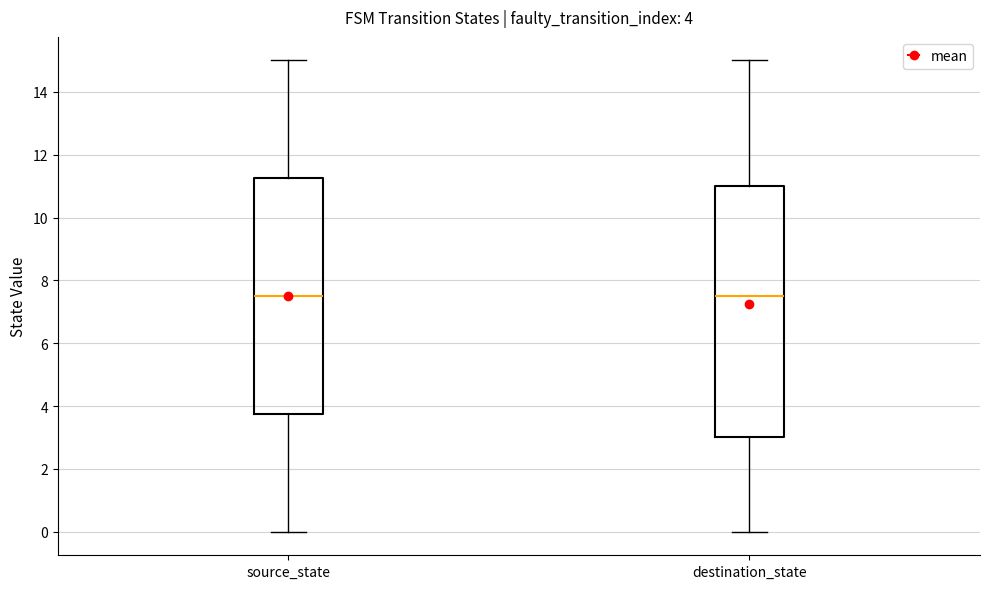

Comparing the boxes themselves (not the whiskers), which one is the tallest?

destination_state